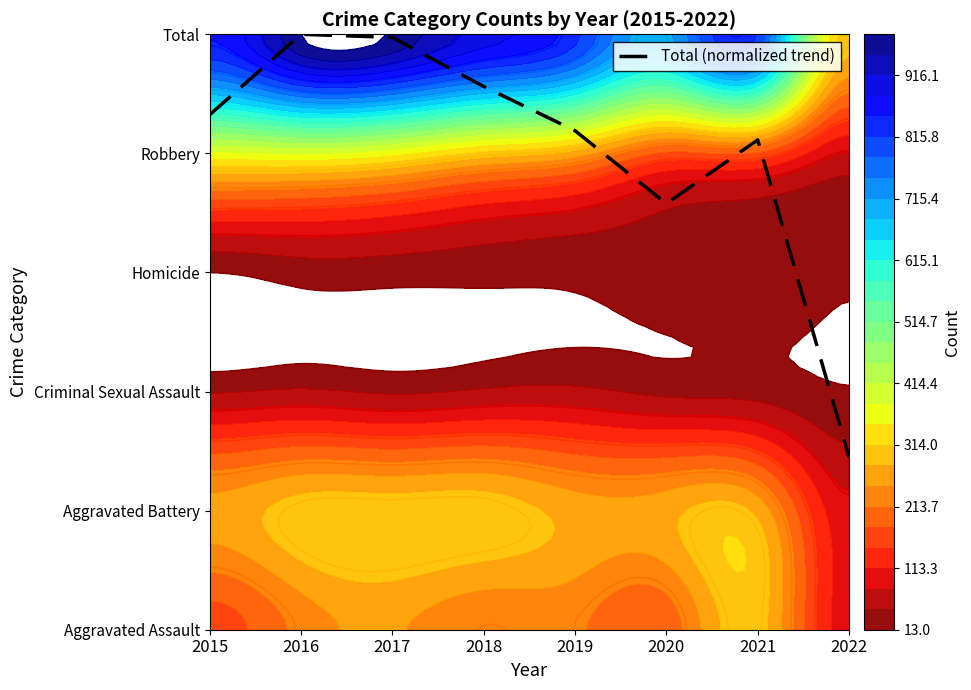

At which label does the data first exceed 4?

2015